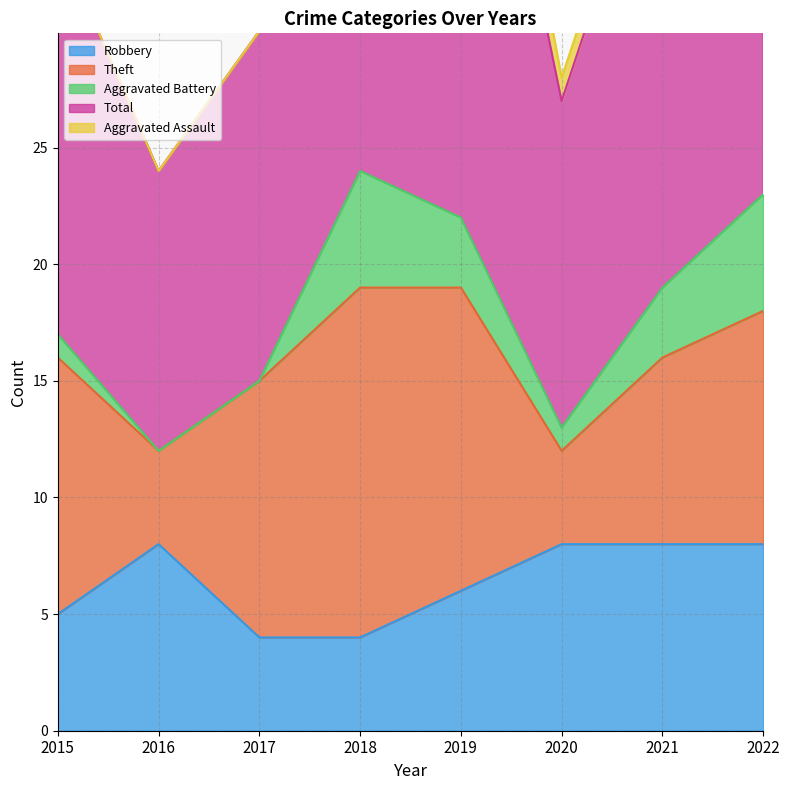

At which category does Aggravated Battery reach its first local valley?

2020